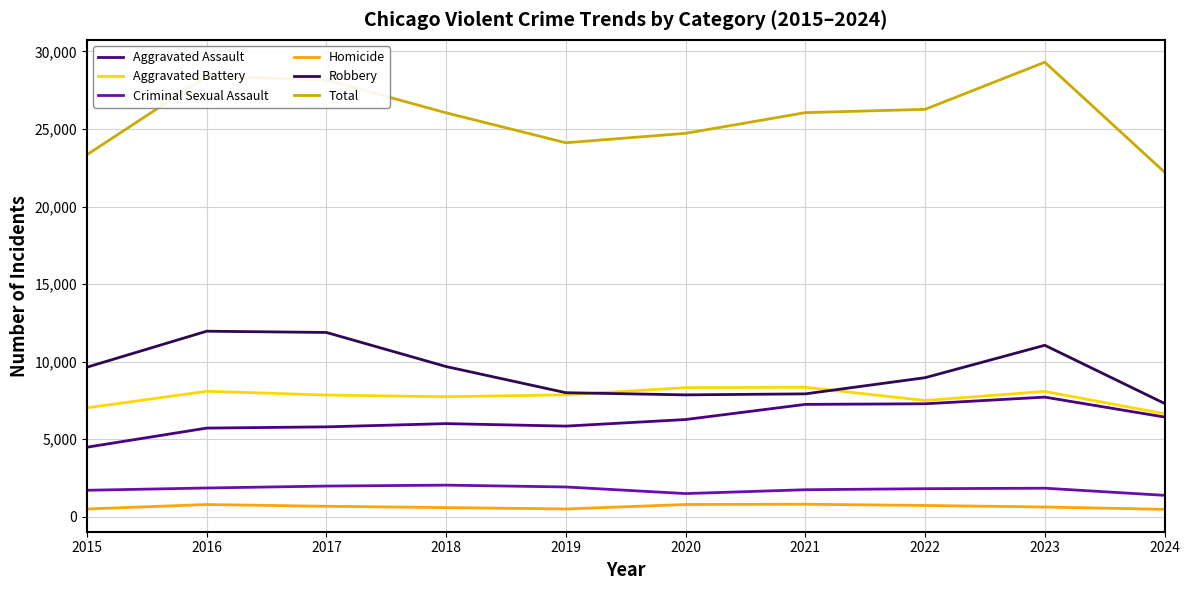

What is the average value of the Aggravated Assault series?

6275